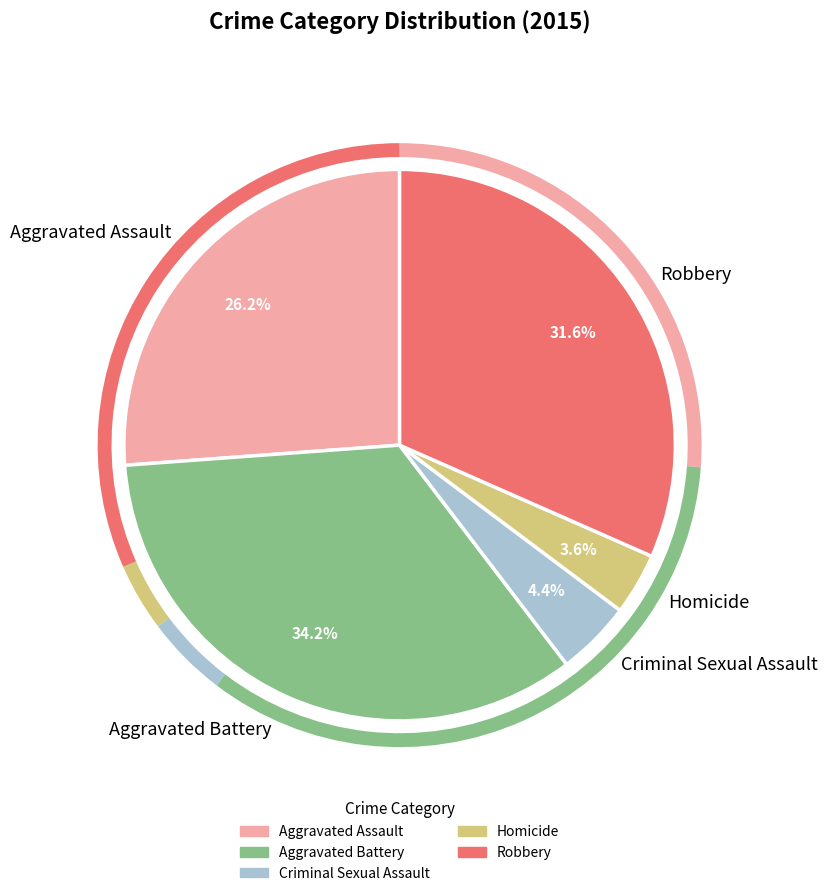

Between Aggravated Battery and Robbery, which is larger?

Aggravated Battery